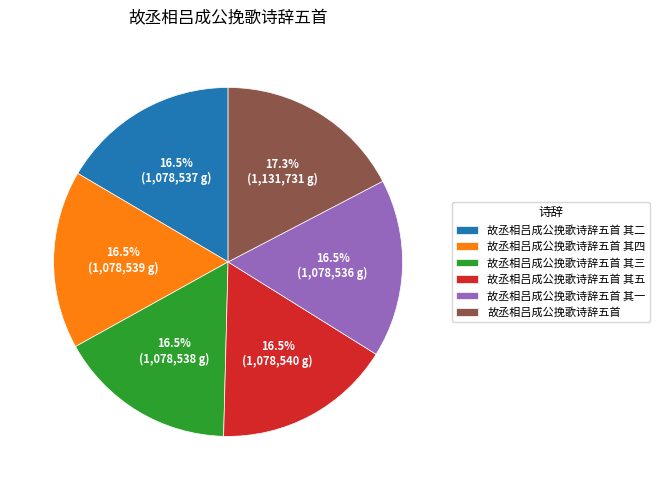

Is it true that 故丞相吕成公挽歌诗辞五首 其三 is 17% of the pie?

True